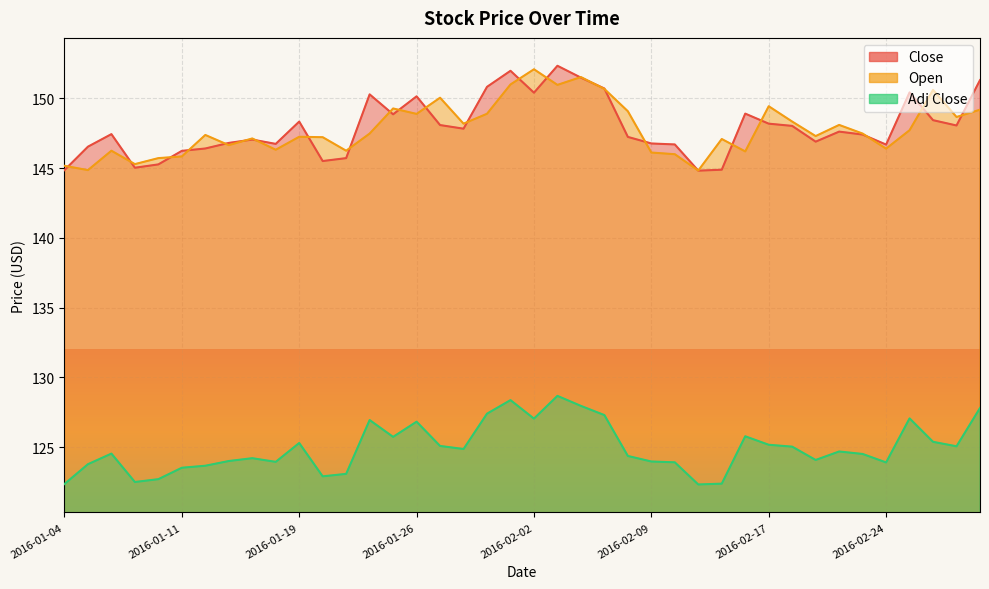

Reading right to left, extract all data points from this chart.

Close: 151.3	148.1	148.4	150.4	146.7	147.4	147.6	146.9	148.0	148.2	148.9	144.9	144.8	146.7	146.8	147.2	150.7	151.5	152.3	150.4	152.0	150.8	147.8	148.1	150.1	148.9	150.3	145.7	145.5	148.3	146.7	147.1	146.8	146.4	146.2	145.3	145.0	147.4	146.5	144.9
Open: 149.2	148.7	150.6	147.7	146.4	147.5	148.1	147.3	148.3	149.4	146.2	147.1	144.8	146.0	146.1	149.1	150.7	151.5	151.0	152.1	151.0	148.9	148.2	150.1	148.9	149.3	147.5	146.2	147.2	147.2	146.3	147.1	146.6	147.4	145.8	145.7	145.3	146.2	144.9	145.2
Adj Close: 127.8	125.1	125.4	127.1	123.9	124.5	124.7	124.1	125.0	125.2	125.8	122.4	122.3	123.9	124.0	124.4	127.3	128.0	128.7	127.0	128.4	127.4	124.9	125.1	126.8	125.7	126.9	123.1	122.9	125.3	123.9	124.2	124.0	123.7	123.5	122.7	122.5	124.5	123.8	122.4